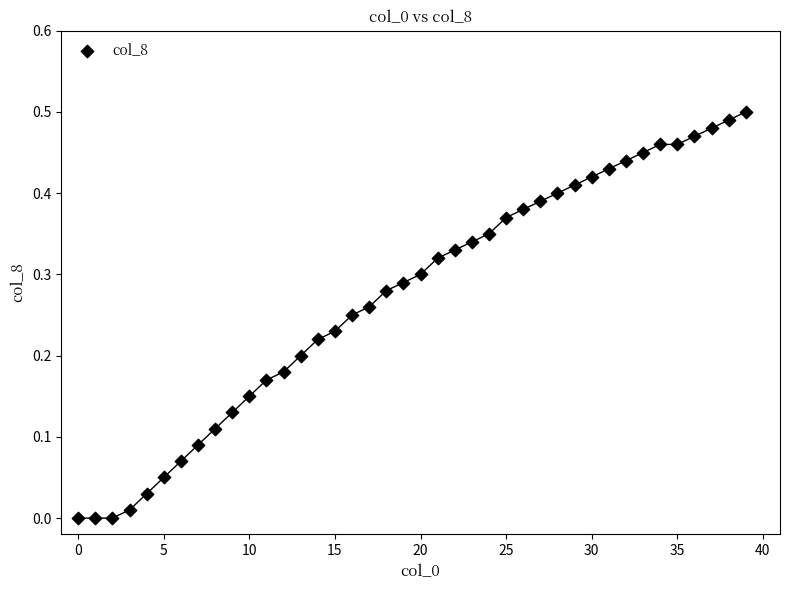

Count the number of points in this scatter plot.

40